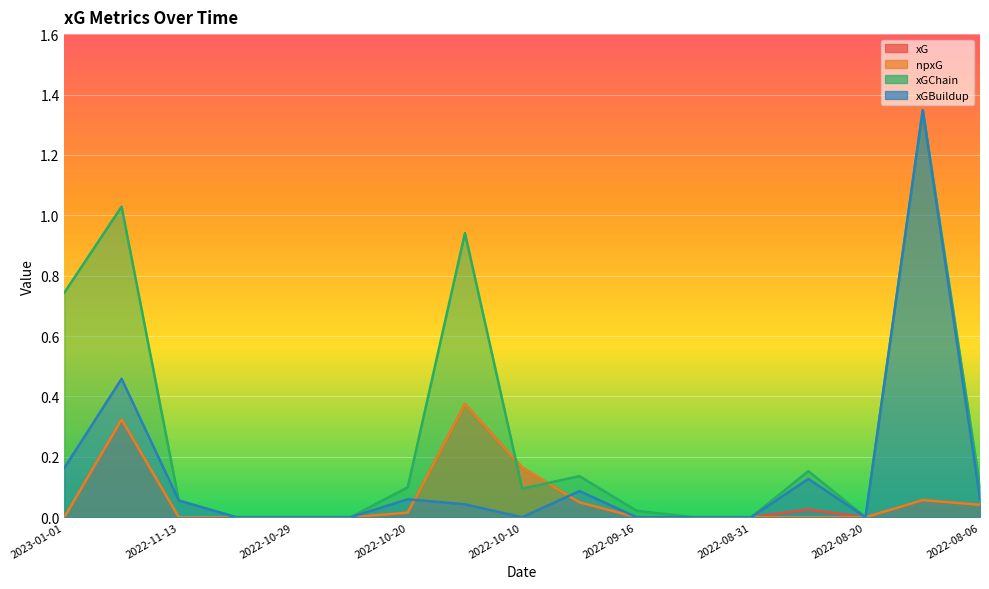

What is the total value across all series at 2023-01-01?

0.9